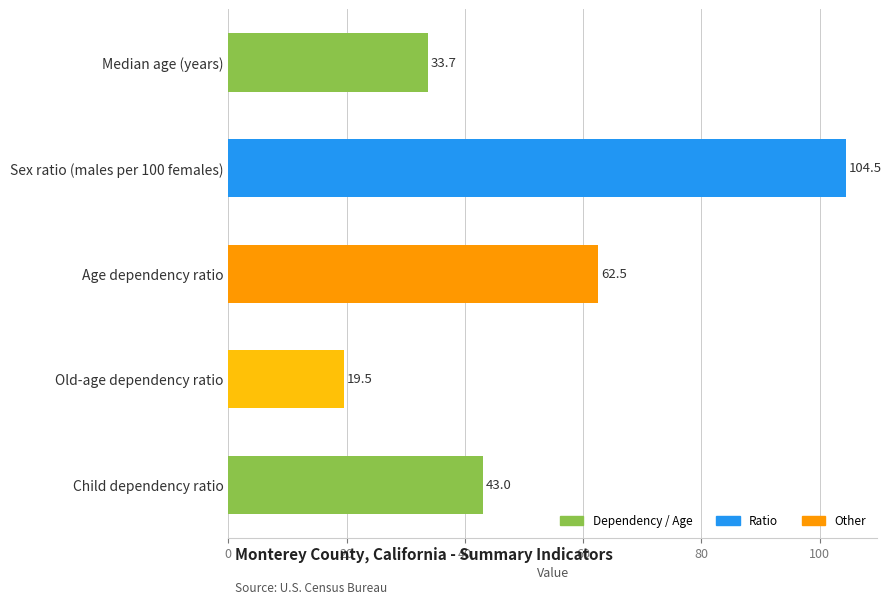

What is the value of the 1st bar from the top?

33.7